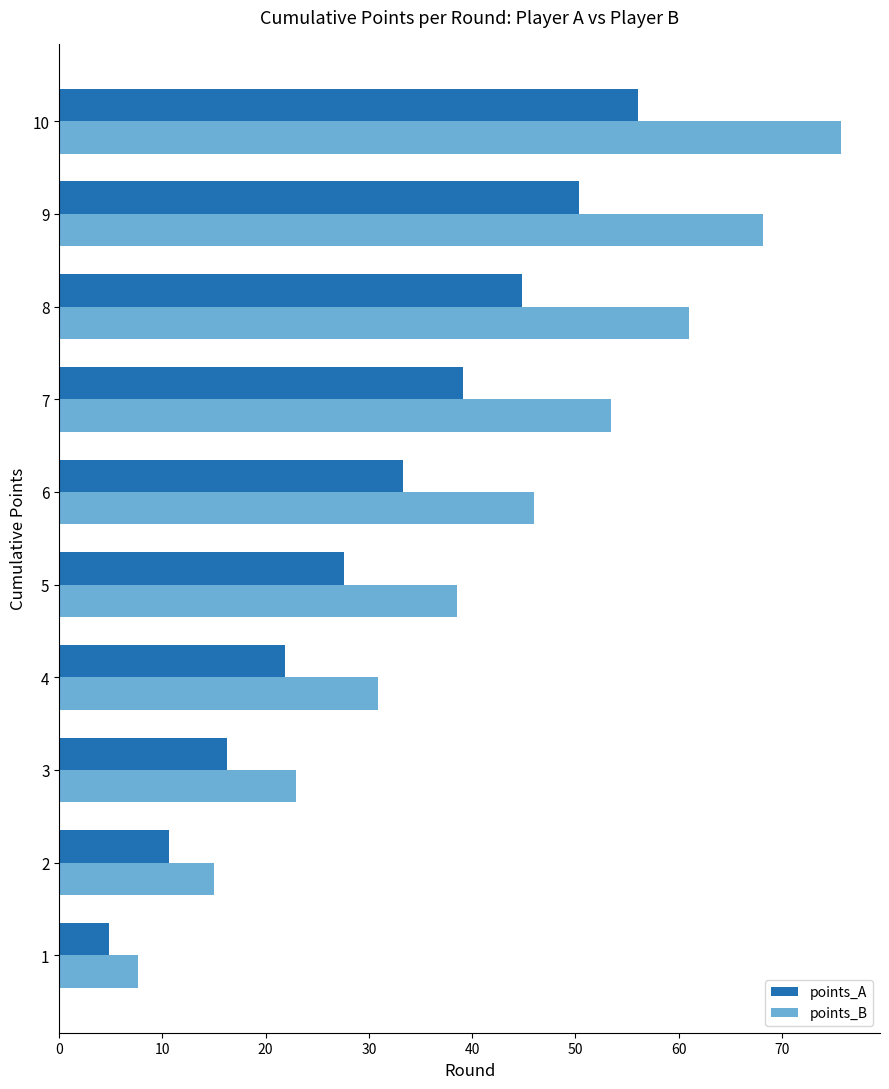

Which category has the highest value in the points_A series?

10